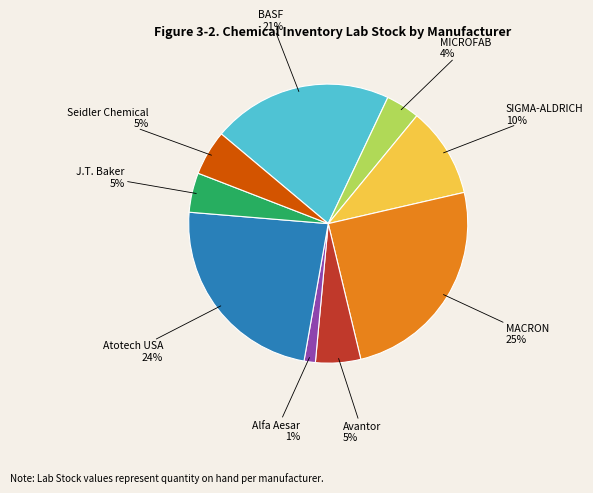

Is there any slice that represents more than half of the pie?

No